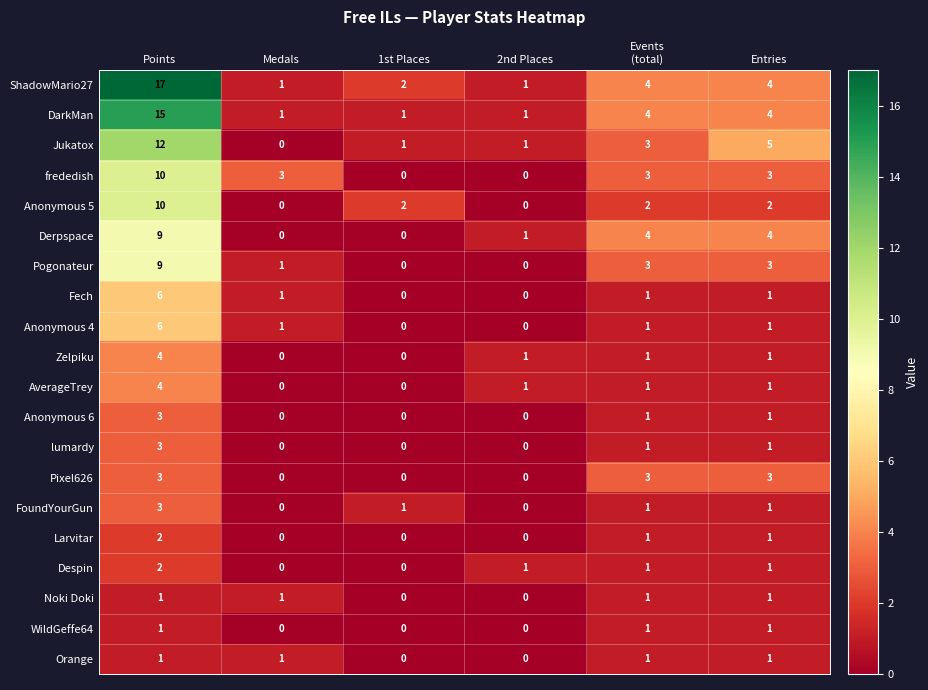

Between Medals and Entries, which series saw the biggest shift?

Jukatox